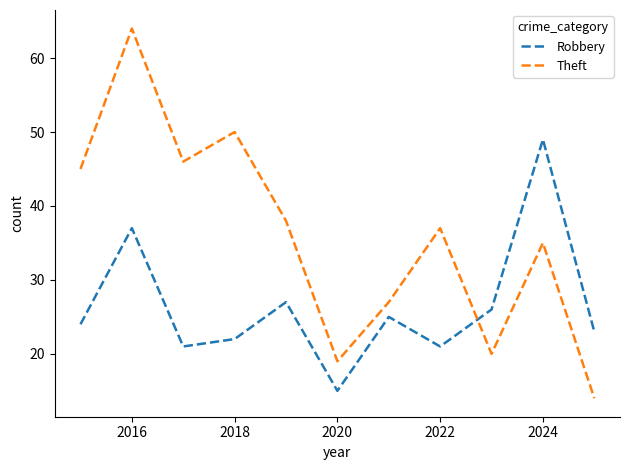

How many lines are shown in the chart?

2